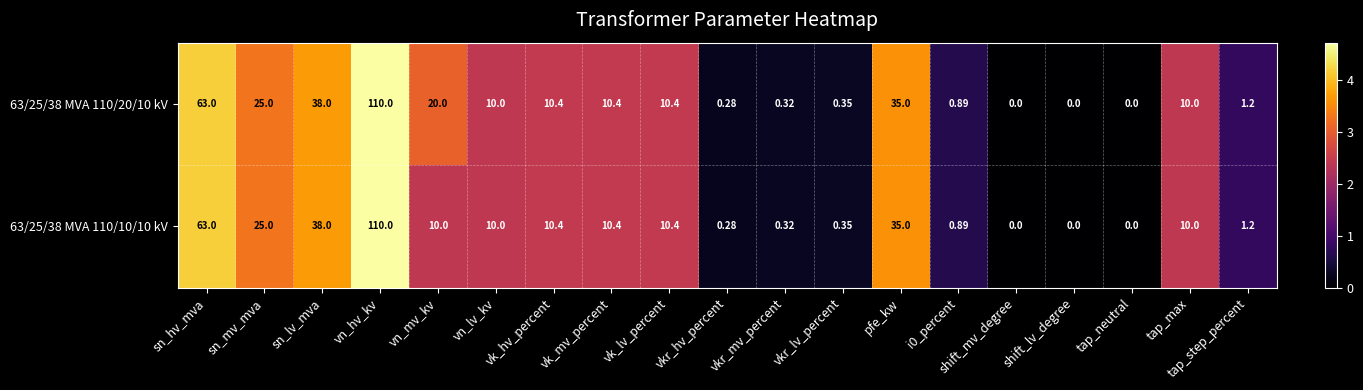

At which category does the chart reach its peak across all series?

vn_hv_kv